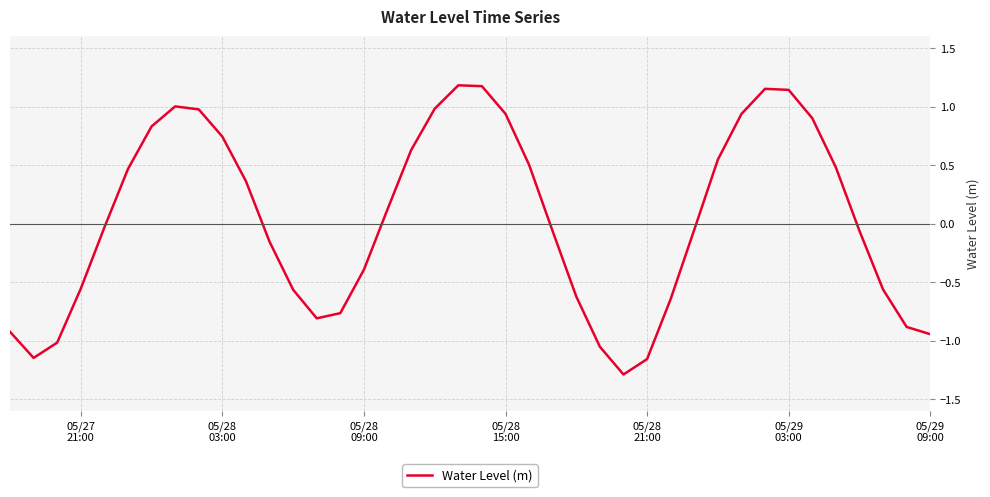

How many categories are shown in the chart?

40